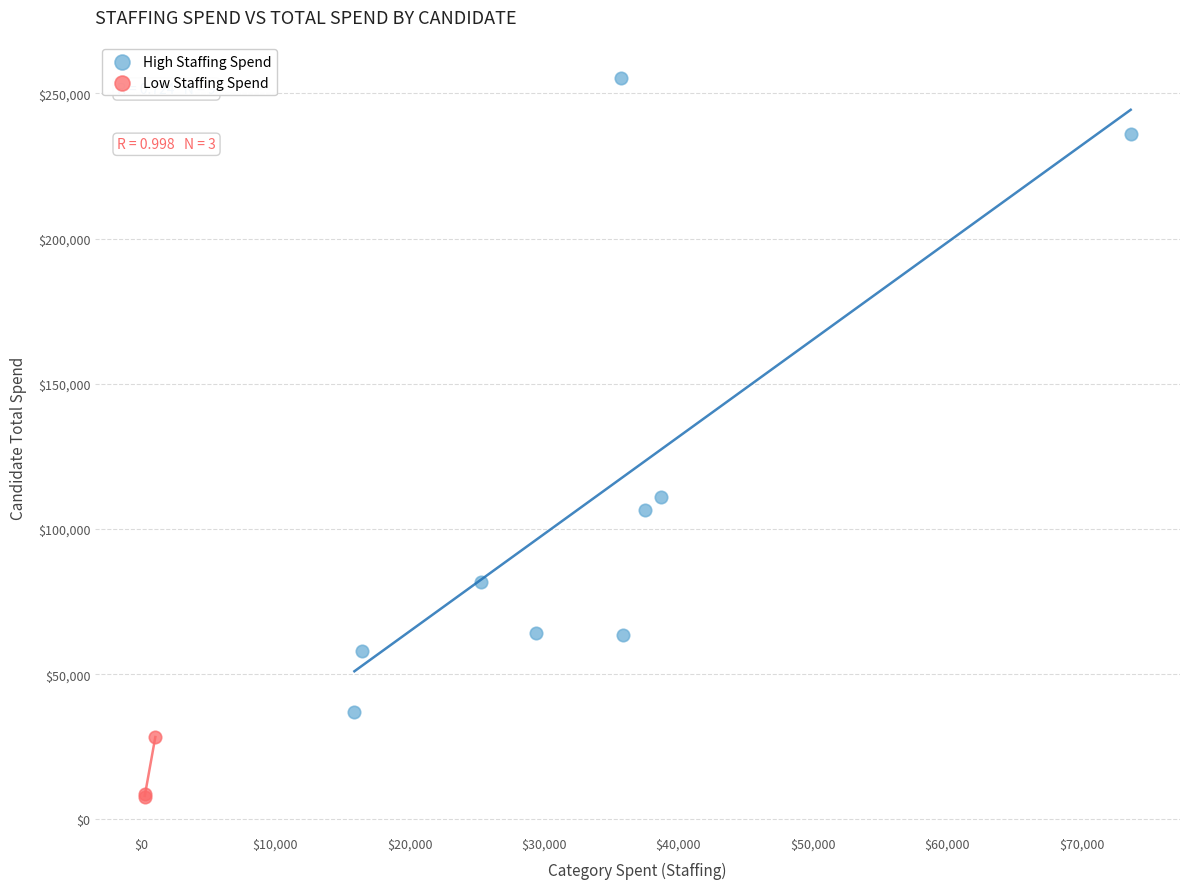

Which series has the largest Y range (max minus min)?

High Staffing Spend